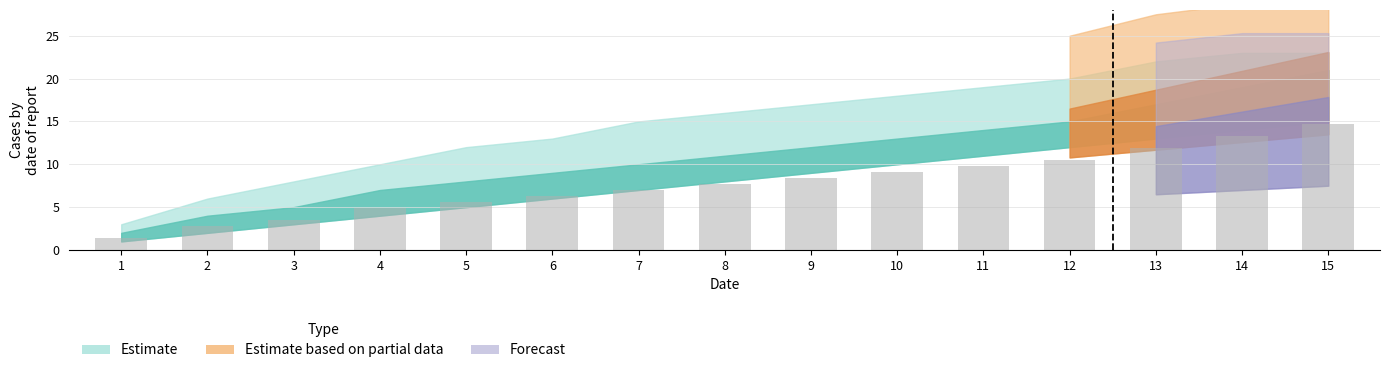

At which label does mid first exceed 7?

8